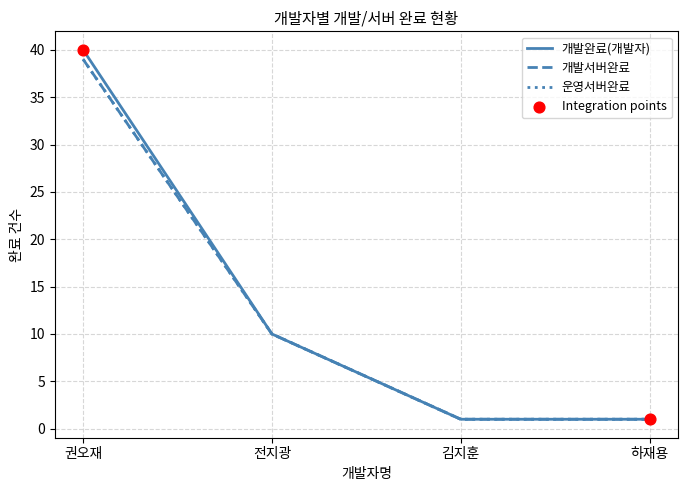

At how many categories does at least one series exceed 13?

1